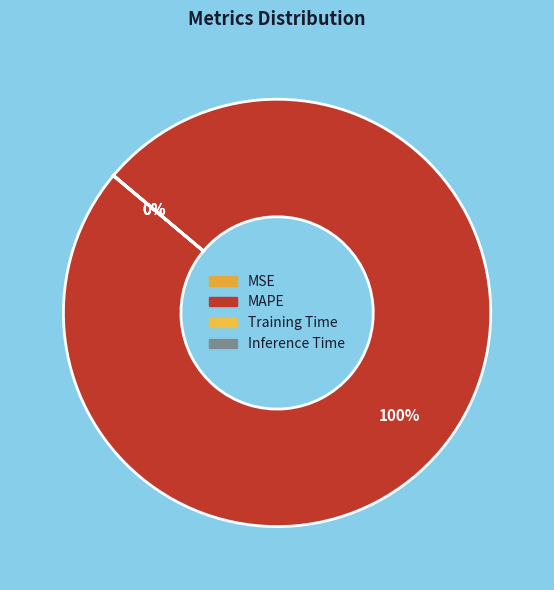

How many segments does this pie chart have?

4